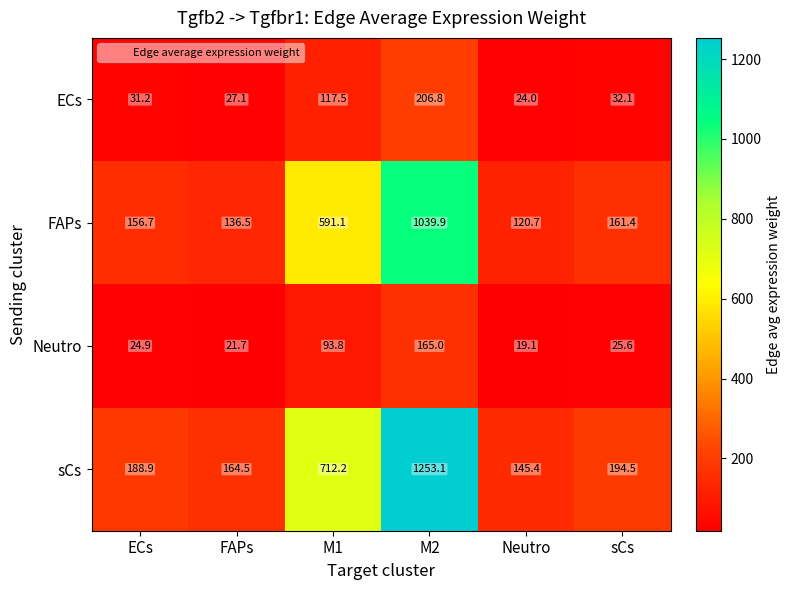

Which series changed the most between M1 and M2?

sCs